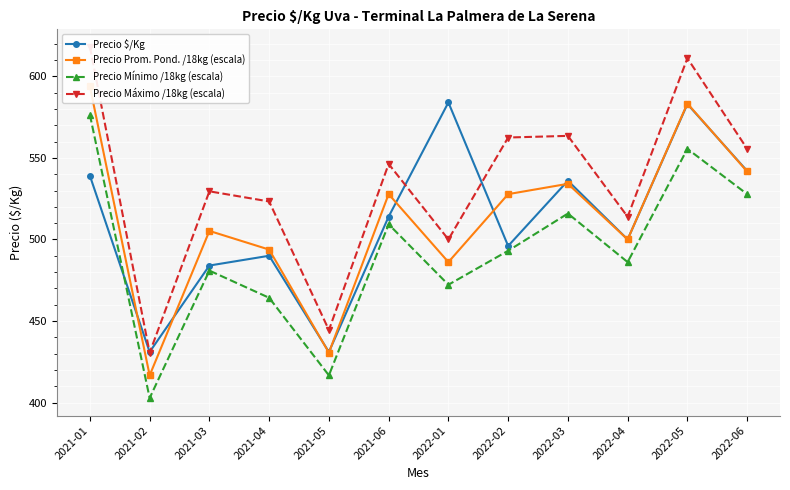

True or false: Precio Mínimo /18kg (escala) and Precio Máximo /18kg (escala) intersect in this chart.

False